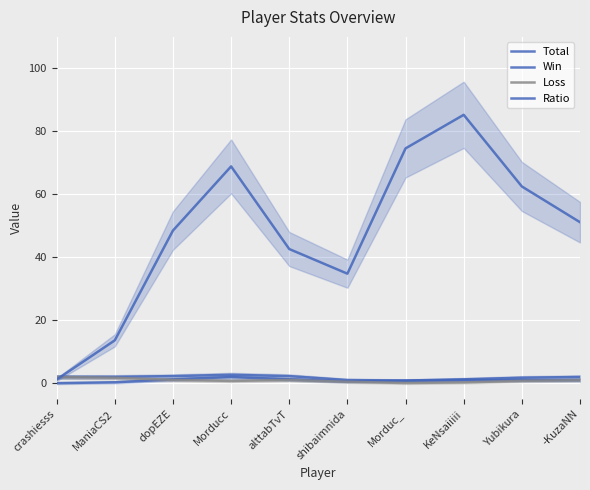

True or false: Win has a value of 0.5 at dopEZE.

False